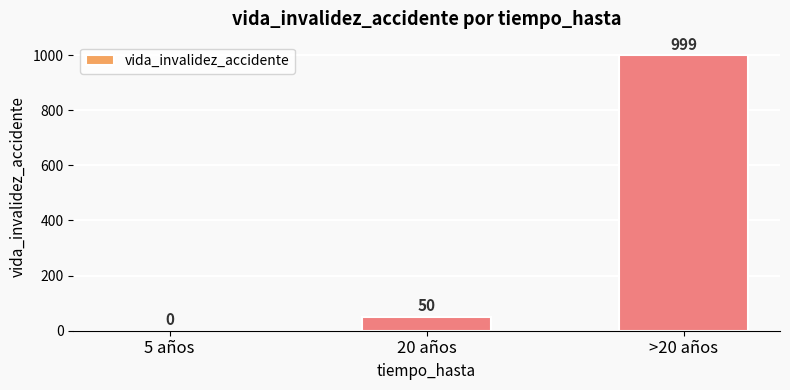

How many series are shown in this chart?

1